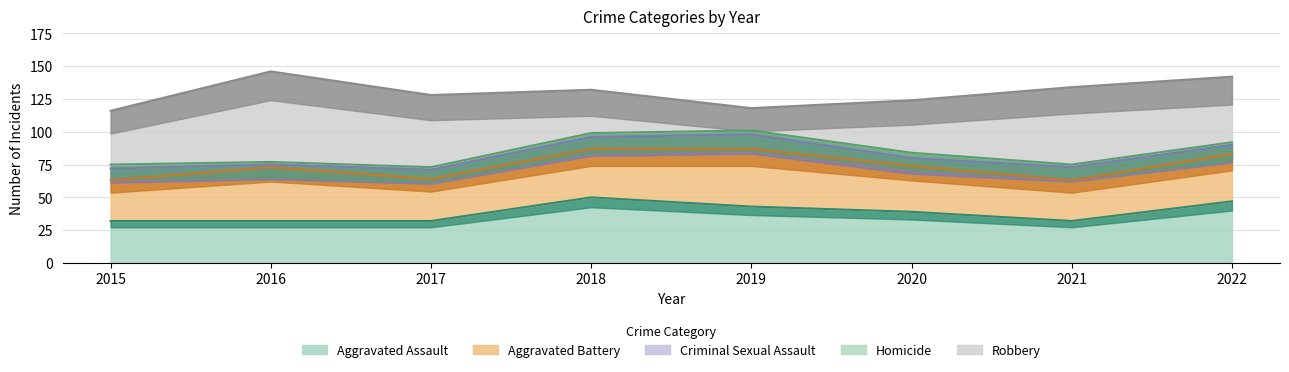

Rank the series by their maximum value, from lowest to highest.

Homicide, Criminal Sexual Assault, Aggravated Battery, Aggravated Assault, Robbery